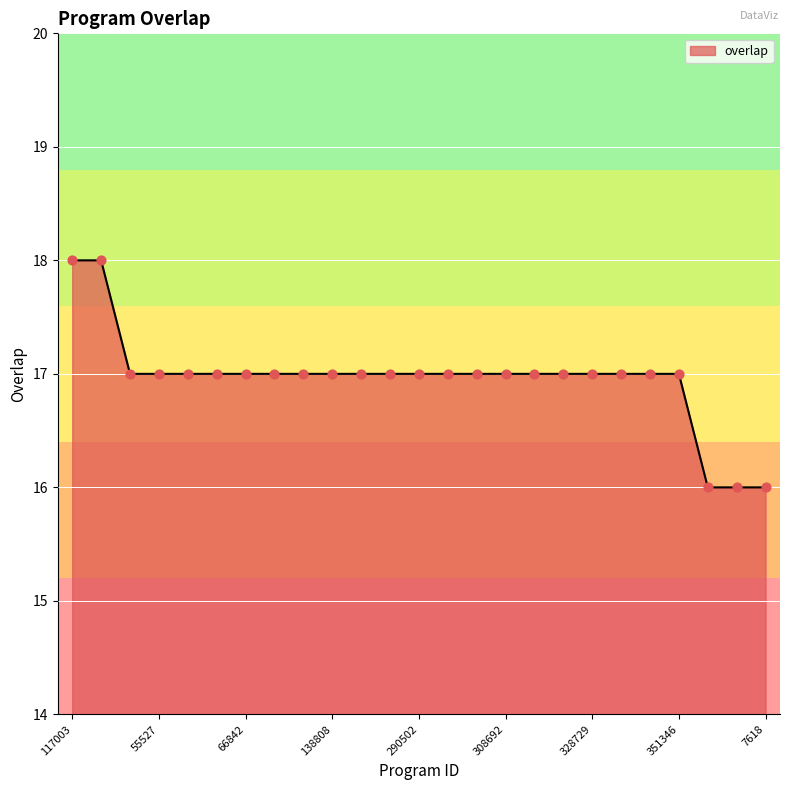

What is the greatest value displayed?

18